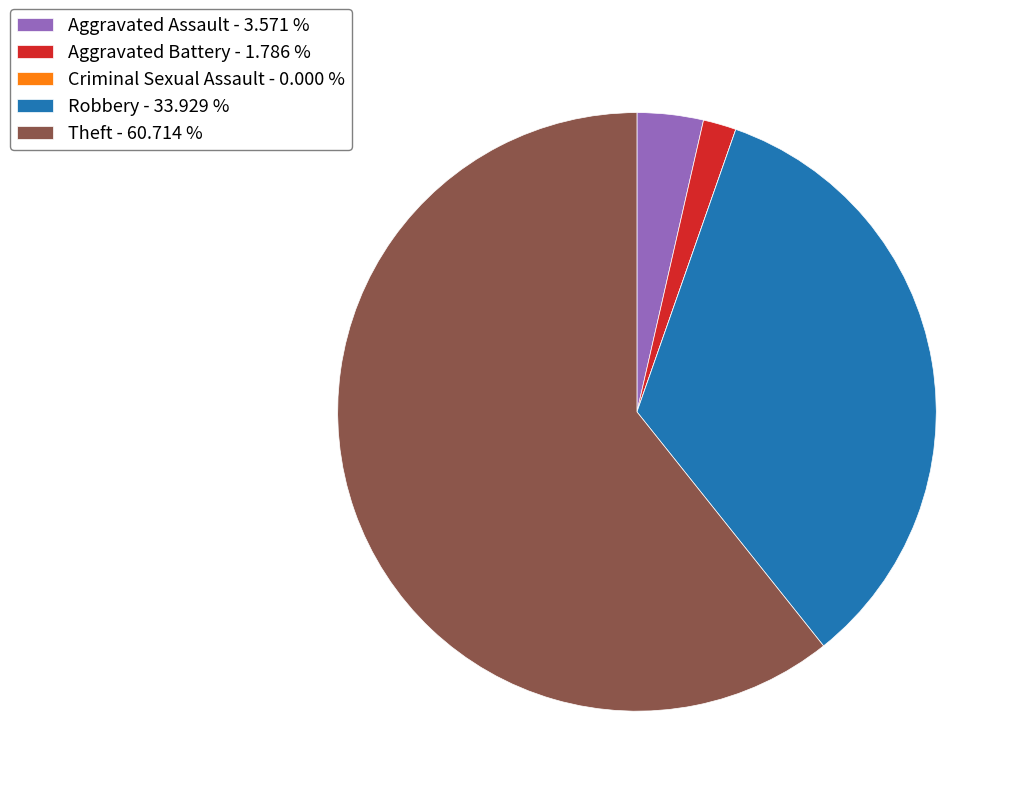

True or false: Robbery accounts for 47% of the total.

False